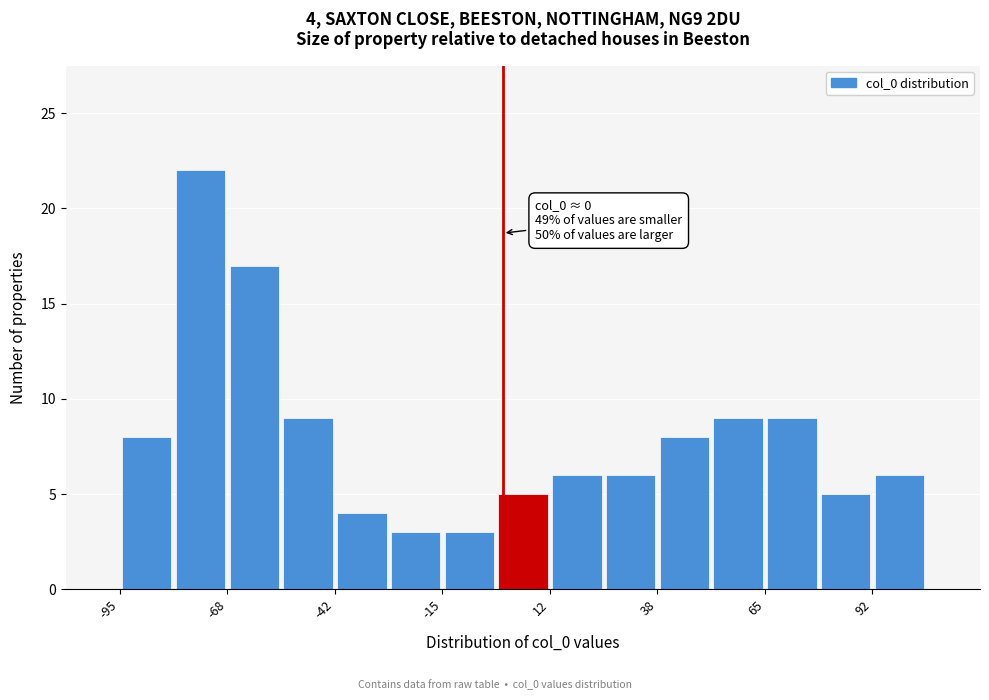

Read against the x-axis, roughly where is the centre of the tallest bar?

-75